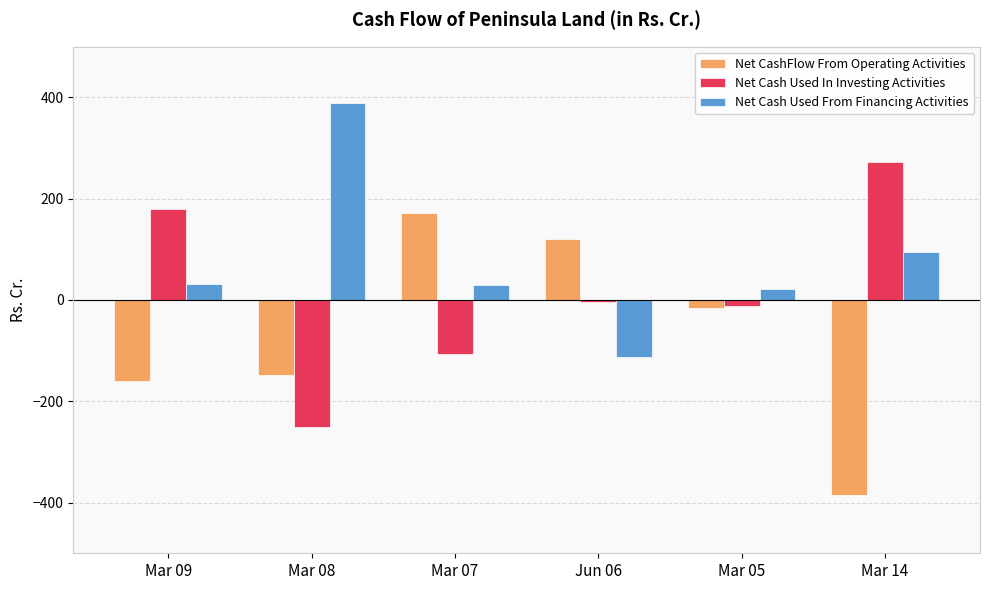

What is the spread (max minus min) of values at Mar 14?

656.6